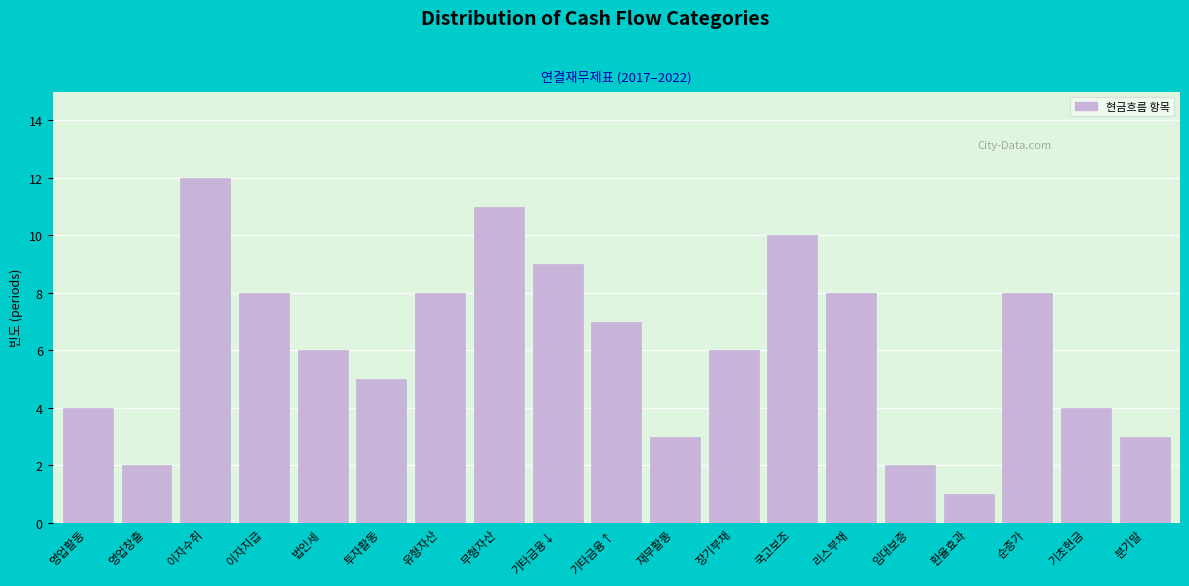

Reading left to right, what are all the values shown in this chart?

4	2	12	8	6	5	8	11	9	7	3	6	10	8	2	1	8	4	3